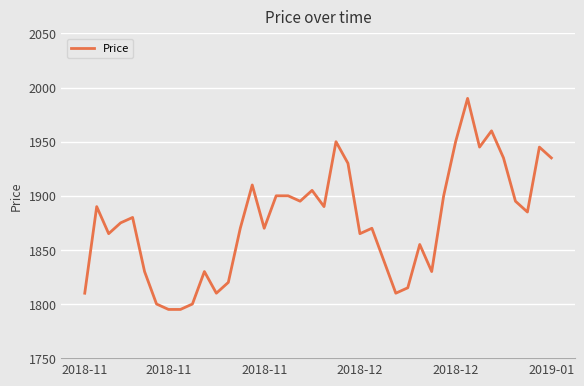

What is the minimum value shown in the chart?

1795